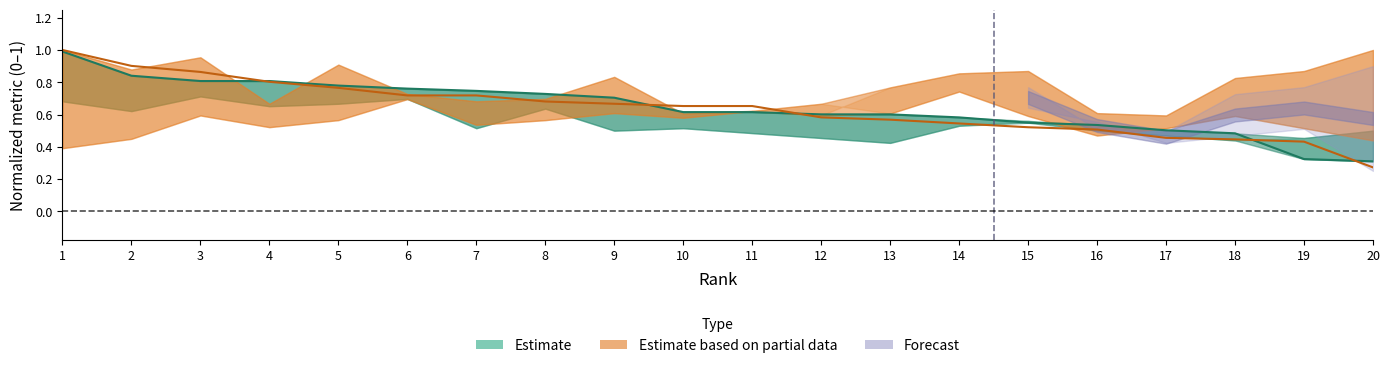

What value does the pts/mp 2023 (estimate center) series have at 18?

0.5